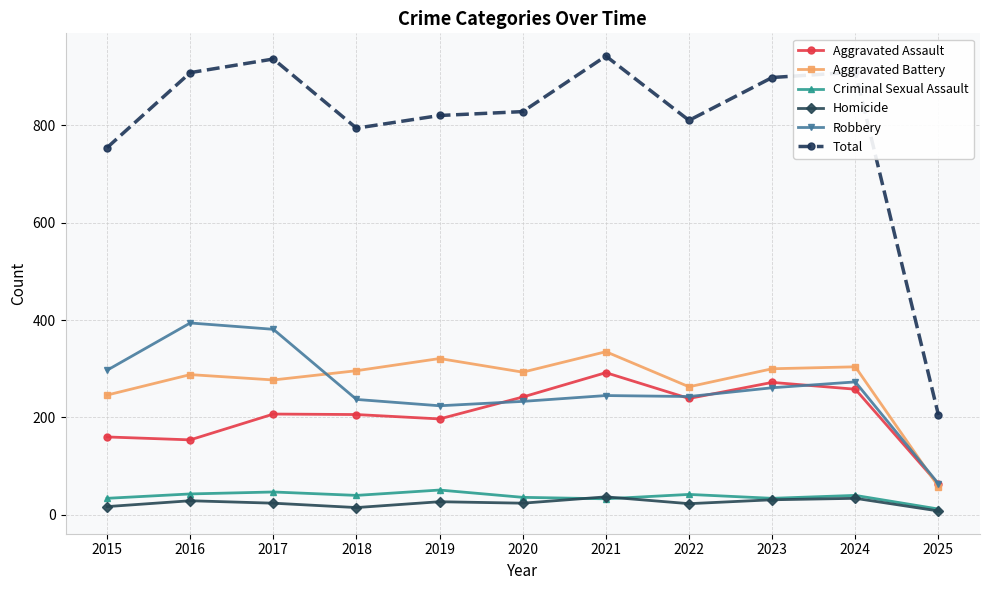

What is the lowest value of the Total series?

205